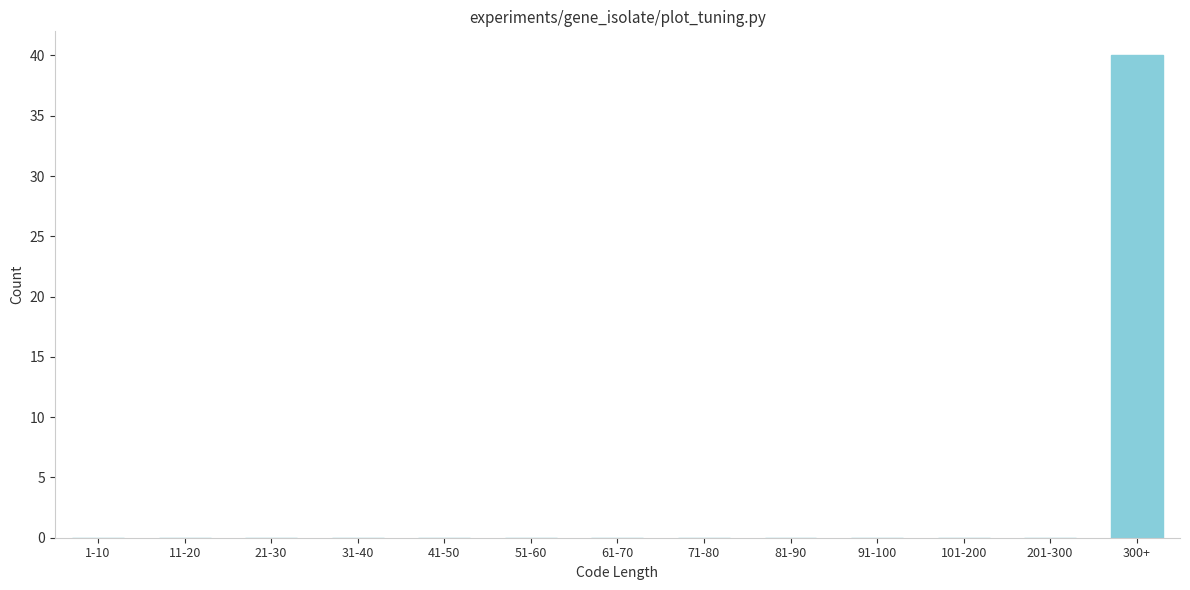

Reading left to right, what are all the values shown in this chart?

1-10=0	11-20=0	21-30=0	31-40=0	41-50=0	51-60=0	61-70=0	71-80=0	81-90=0	91-100=0	101-200=0	201-300=0	300+=40